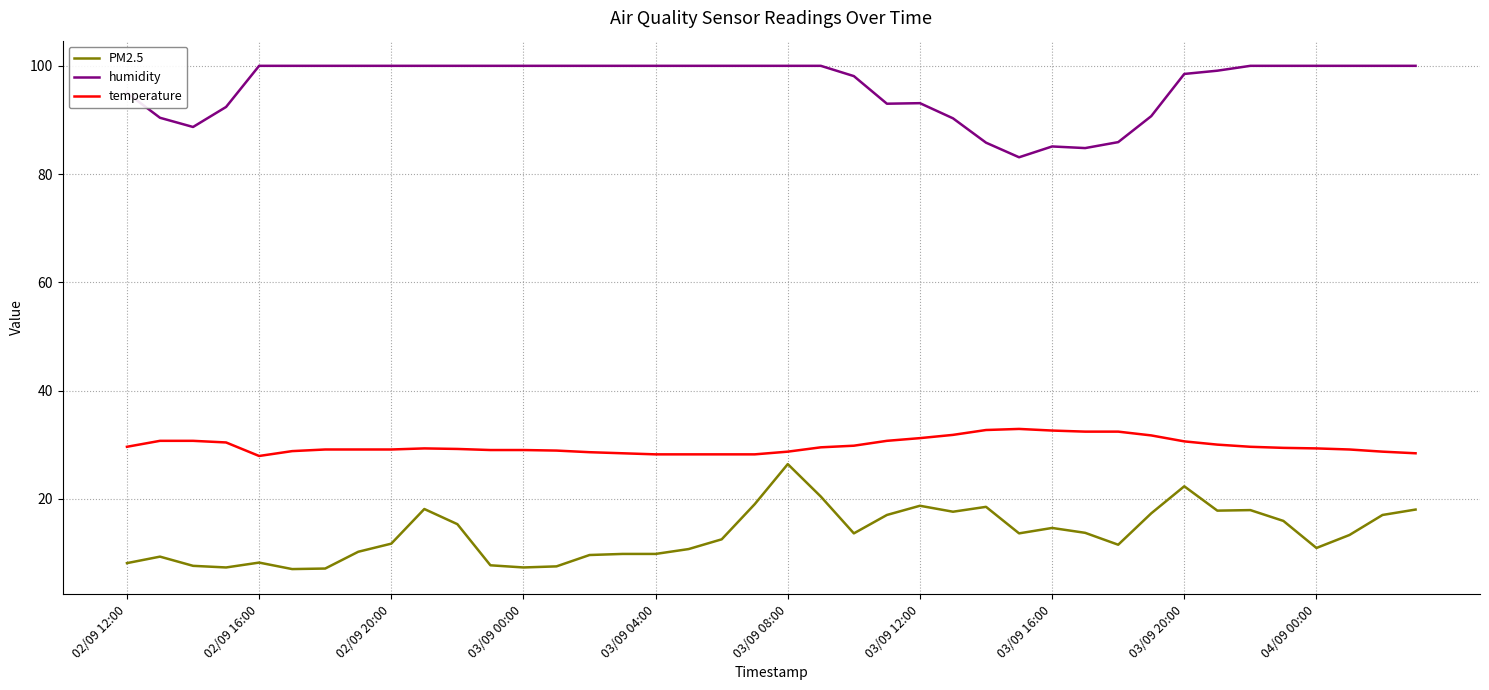

Rank the series by their average value, from highest to lowest.

humidity, temperature, PM2.5